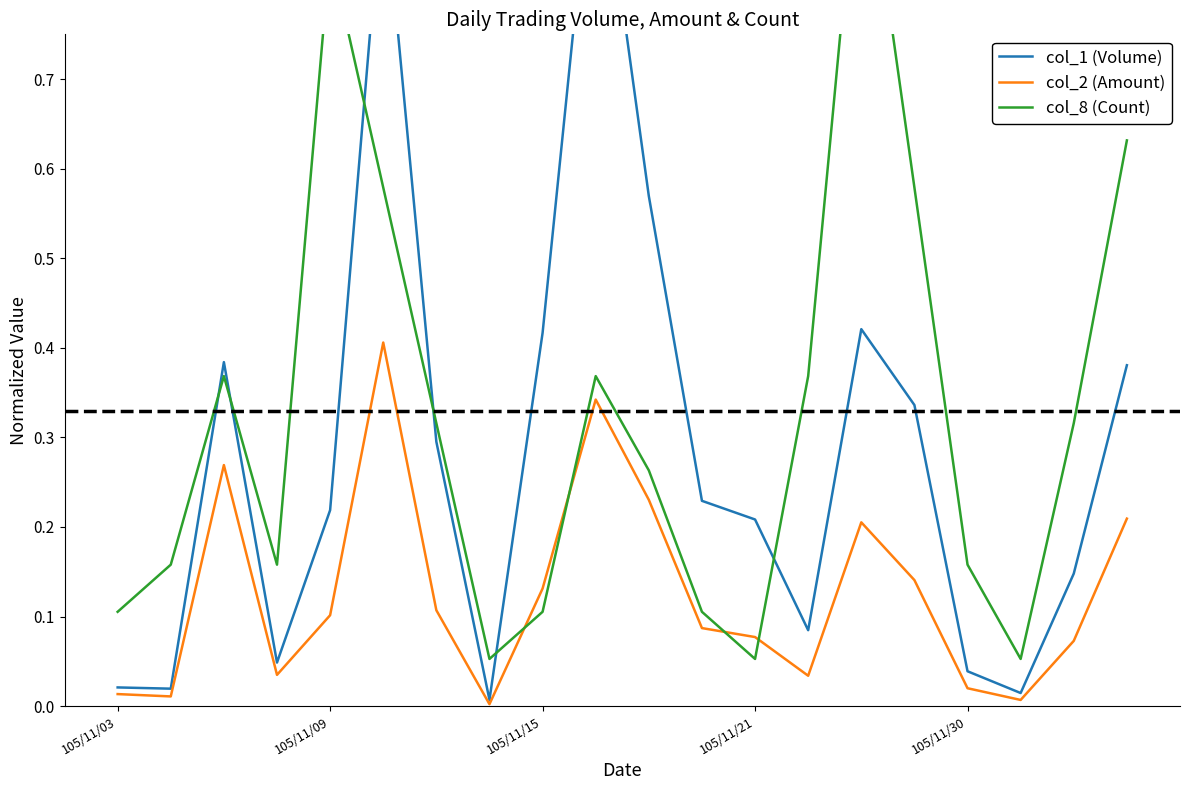

What position from the right is 6?

14